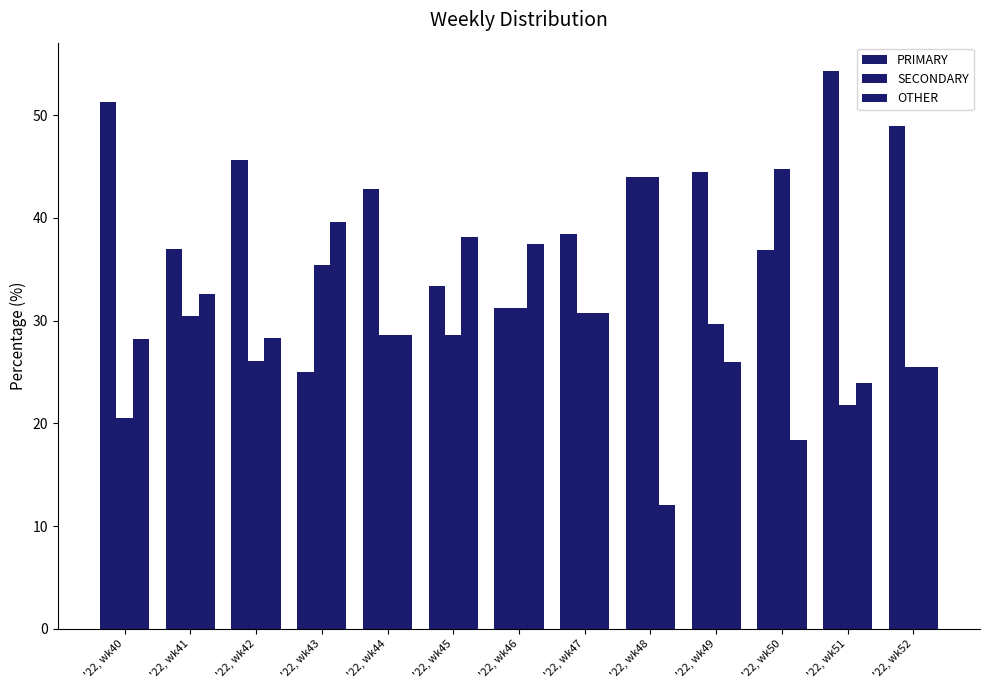

The SECONDARY series shows 14.4 at '22, wk44. True or false?

False